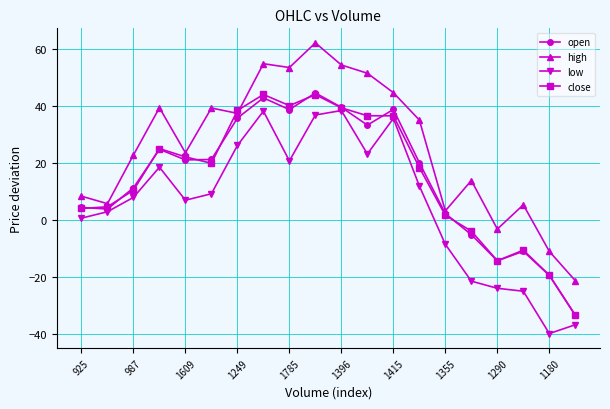

What is the average value of the open series?

14.9